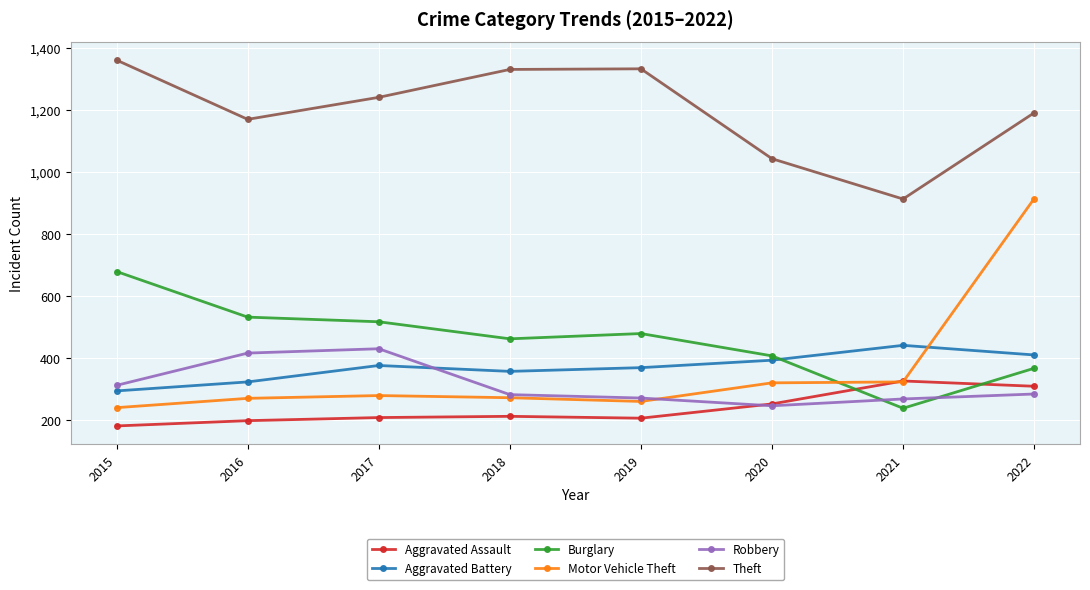

What is the spread (max minus min) of values at 2016?

972